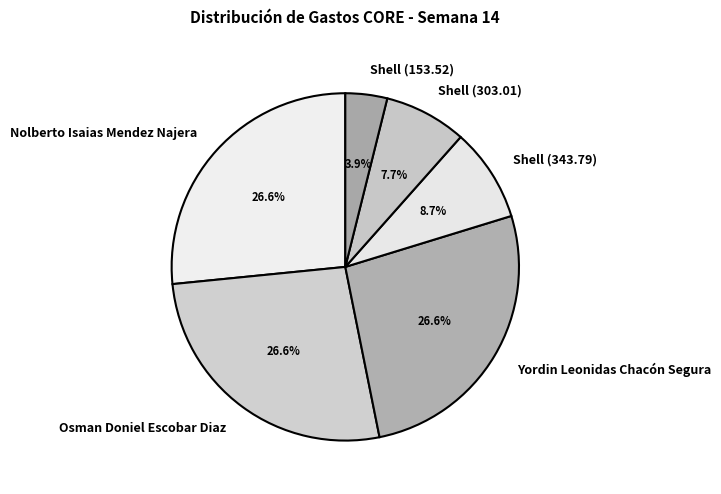

Which category has the smallest portion of the pie?

Shell (153.52)